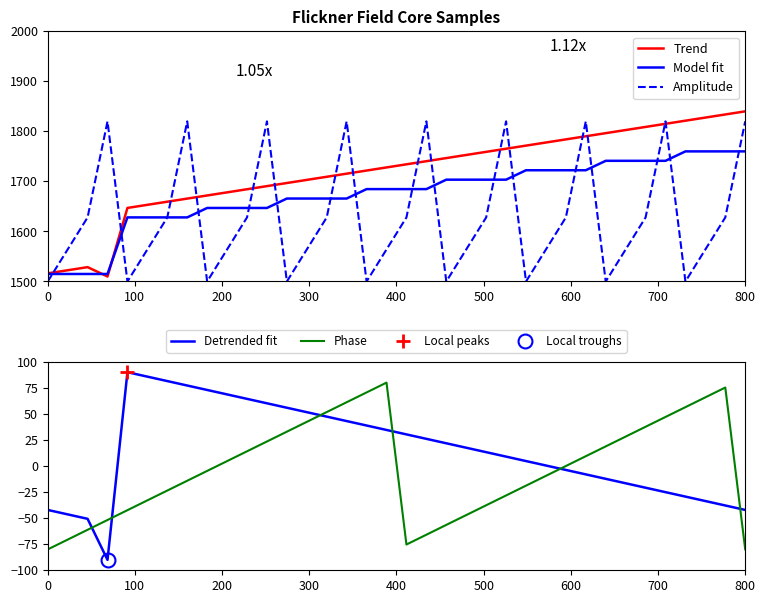

How many lines are shown in the chart?

5